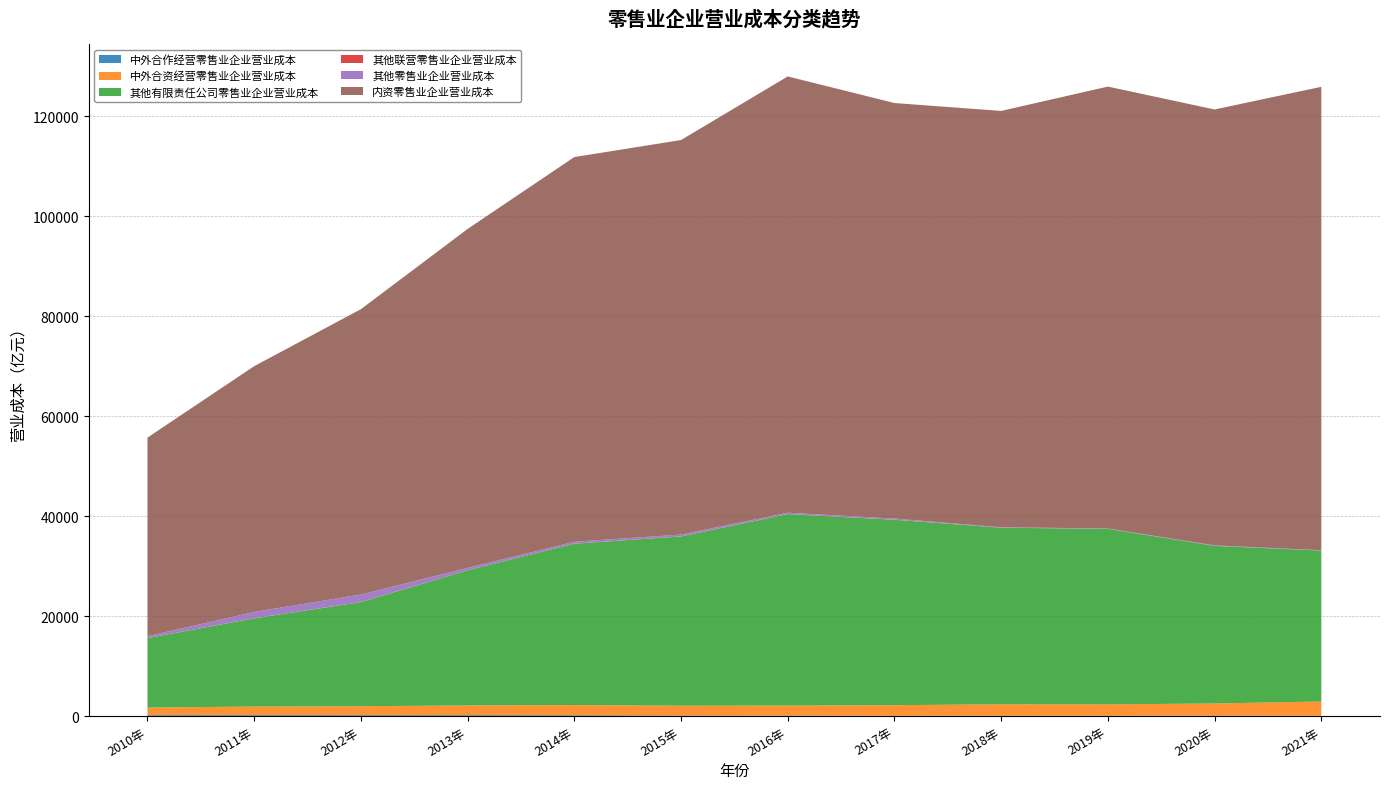

Reading right to left, what are all the values shown in this chart?

中外合作经营零售业企业营业成本: 76.3	108.5	102.0	105.0	88.2	117.8	129.9	190.6	208.1	210.2	216.8	200.7
中外合资经营零售业企业营业成本: 2867.5	2440.3	2266.3	2281.2	2119.8	2006.3	1969.1	2038.8	1942.4	1789.8	1715.3	1531.8
其他有限责任公司零售业企业营业成本: 30183.3	31522.2	35105.3	35316.0	37089.2	38295.9	33851.9	32274.2	27027.2	20815.4	17635.5	13875.5
其他联营零售业企业营业成本: 9.0	9.0	9.7	12.7	19.7	20.0	19.2	17.2	20.2	35.6	27.3	22.6
其他零售业企业营业成本: 71.2	100.2	66.8	88.6	218.7	274.2	367.0	379.9	487.2	1489.3	1265.7	369.8
内资零售业企业营业成本: 92700.8	87196.8	88406.3	83283.7	83131.8	87273.5	78926.8	76957.4	67790.4	57087.2	49167.4	39732.2